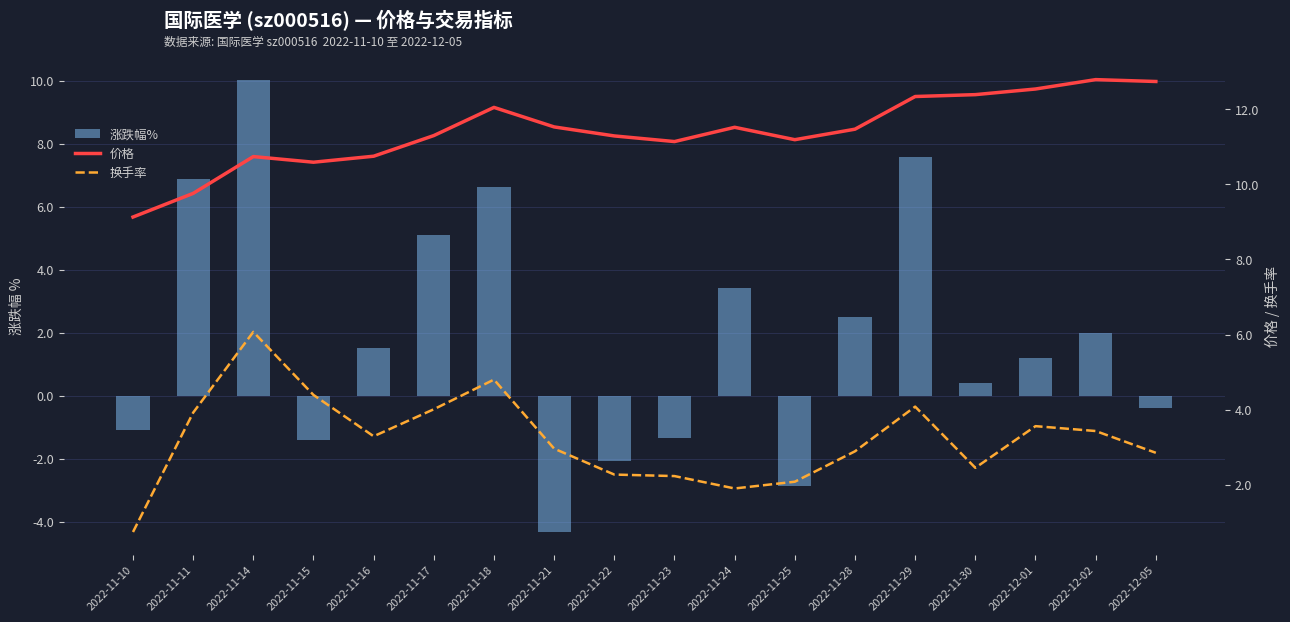

At which category is the sum across all series the highest?

2022-11-14